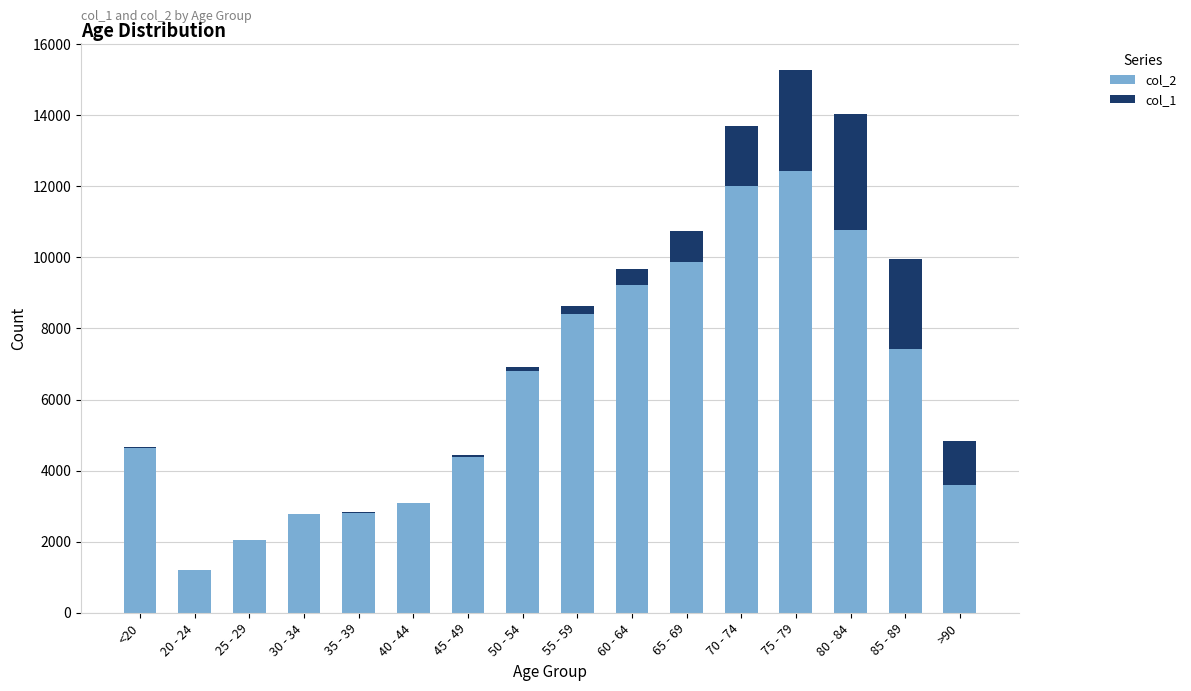

At which category is the sum across all series the highest?

75 - 79